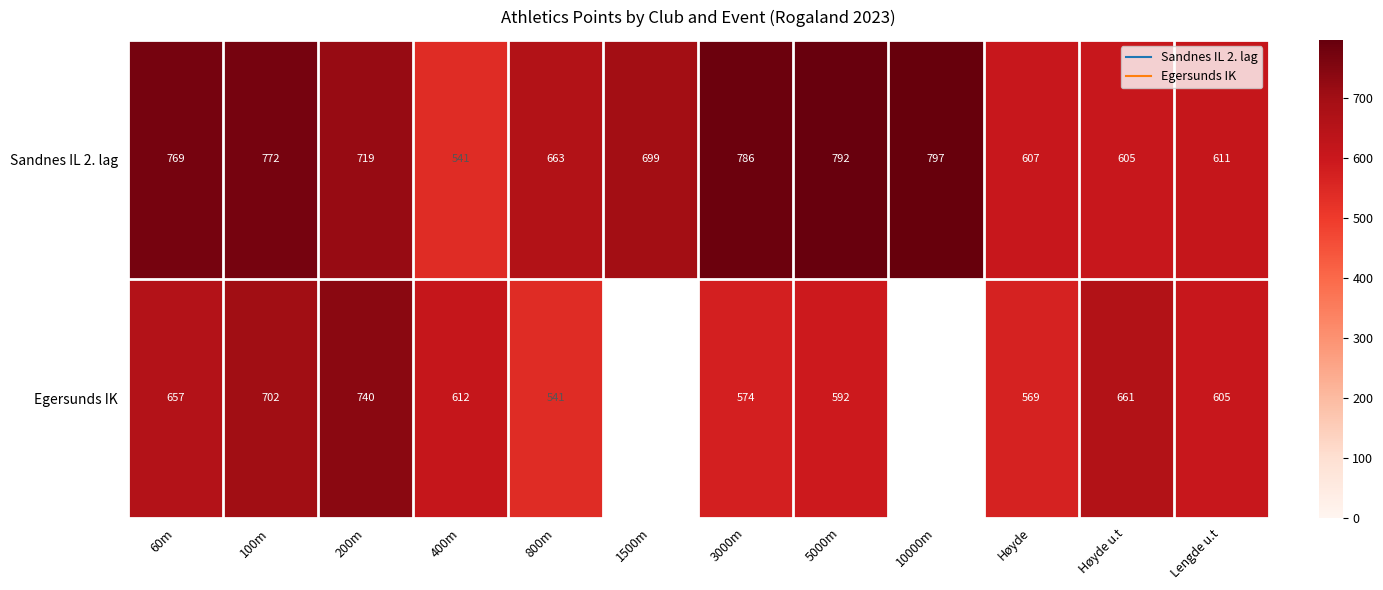

What is the difference between the Egersunds IK values at 60m and 200m?

83.0